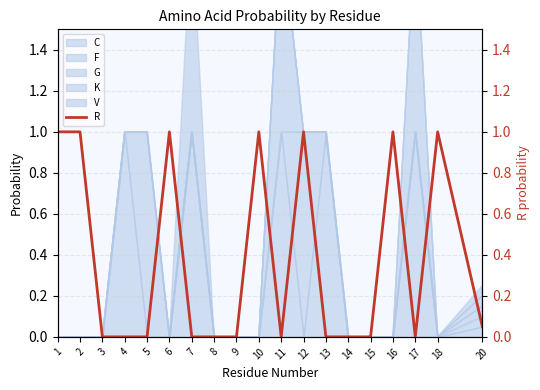

Reading left to right, extract all data points from this chart.

1.0	1.0	0.0	0.0	0.0	1.0	0.0	0.0	0.0	1.0	0.0	1.0	0.0	0.0	0.0	1.0	0.0	1.0	0.1